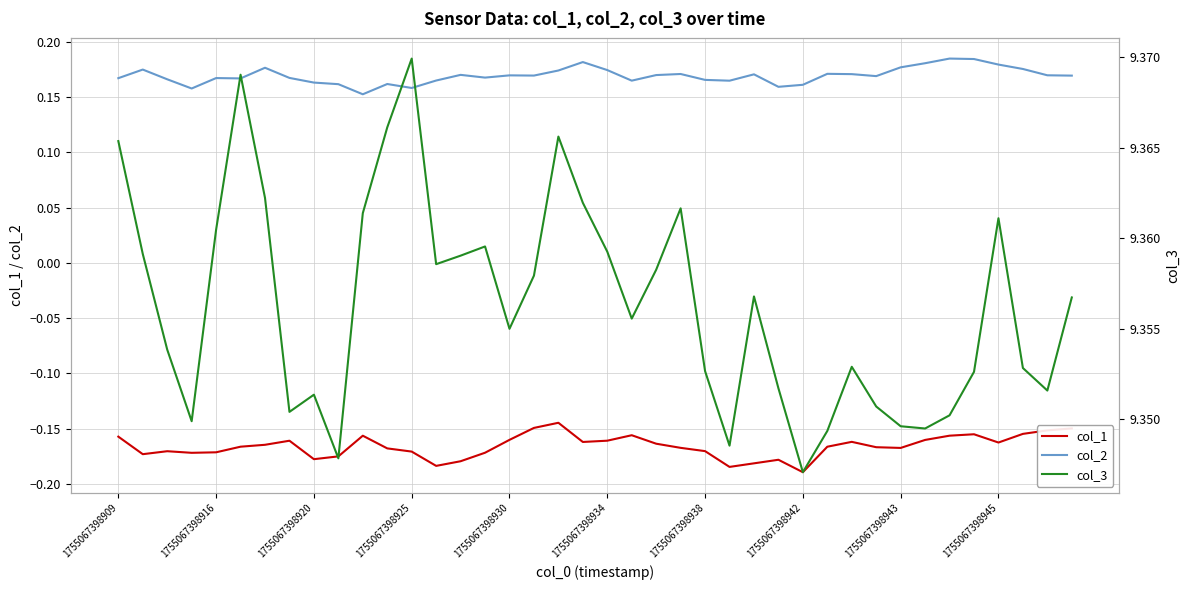

At 15, list the series in order from largest to smallest.

col_3, col_2, col_1